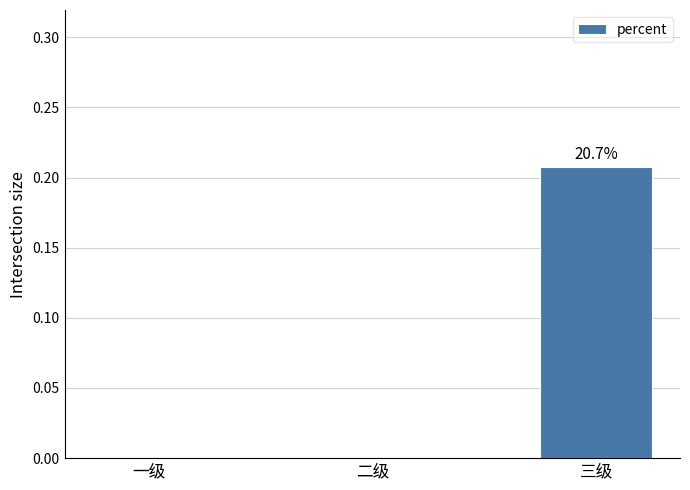

Which category has the highest value across all series?

三级